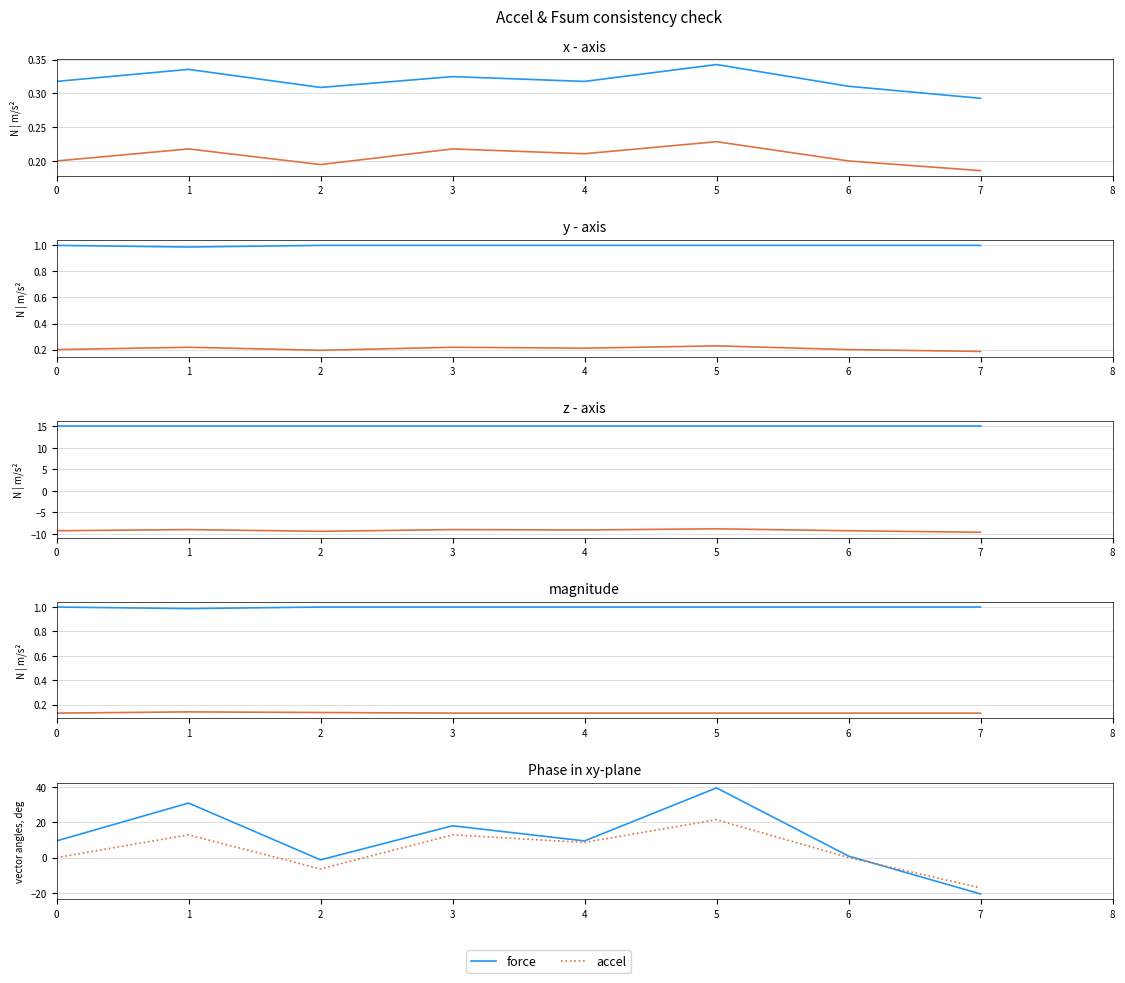

Reading left to right, list all the values displayed in this chart.

force: 0=9.4	1=30.9	2=-1.3	3=18.0	4=9.4	5=39.4	6=0.9	7=-20.6
accel: 0=0.0	1=12.9	2=-6.4	3=12.9	4=8.6	5=21.4	6=0.0	7=-17.1